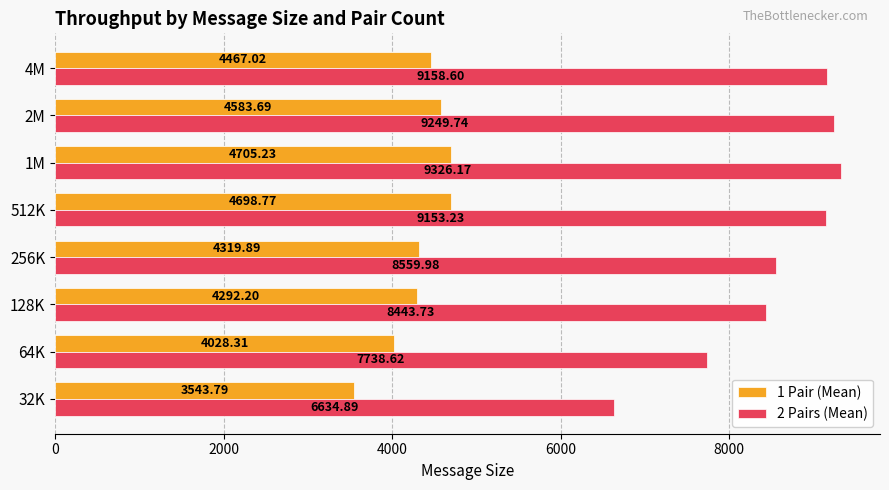

List the labels in order of 1 Pair (Mean) value, smallest first.

32K, 64K, 128K, 256K, 4M, 2M, 512K, 1M